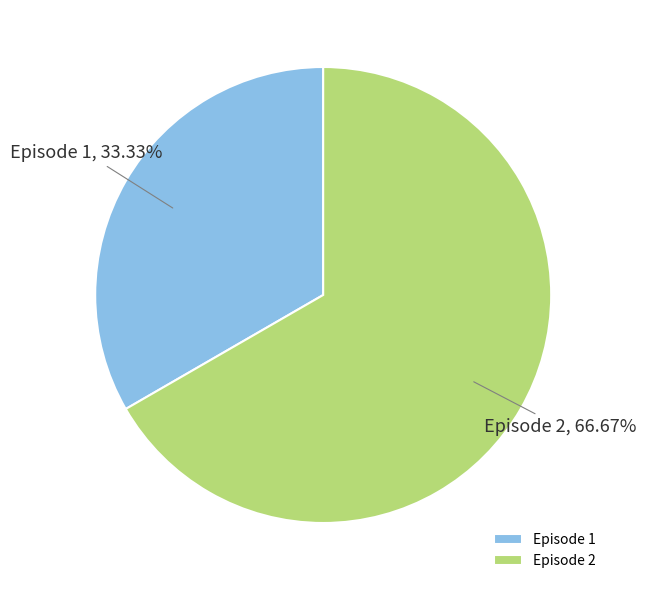

Which slice is the largest?

Episode 2